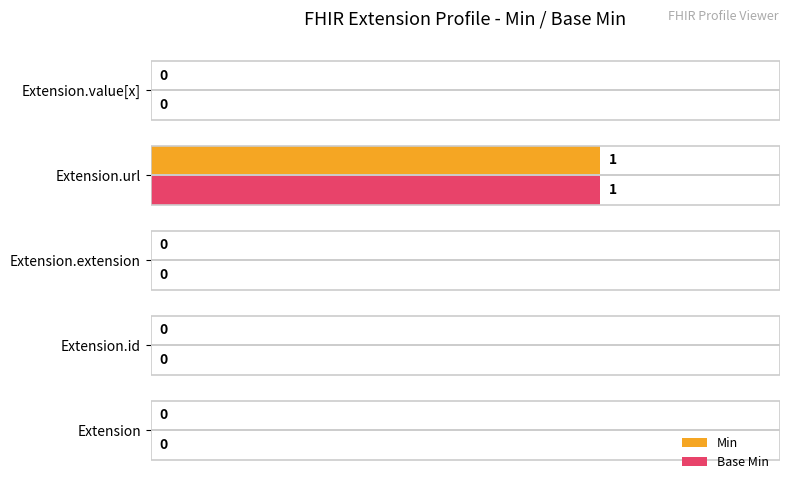

Count the number of data series in this chart.

2